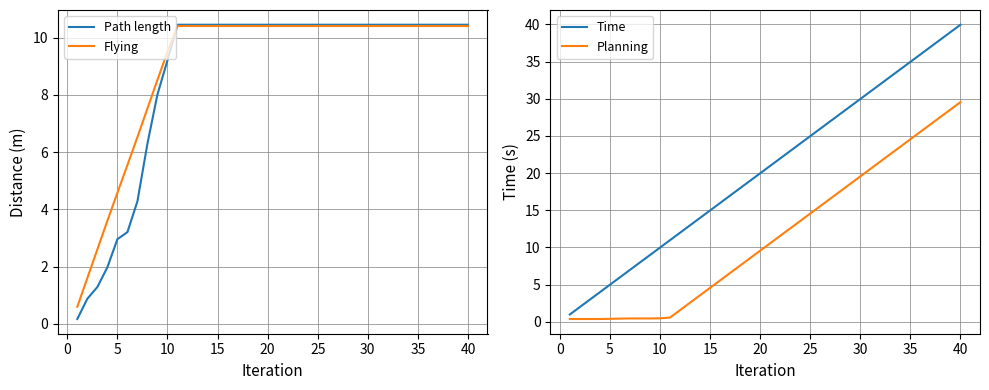

Between 5 and 25, which is larger?

25